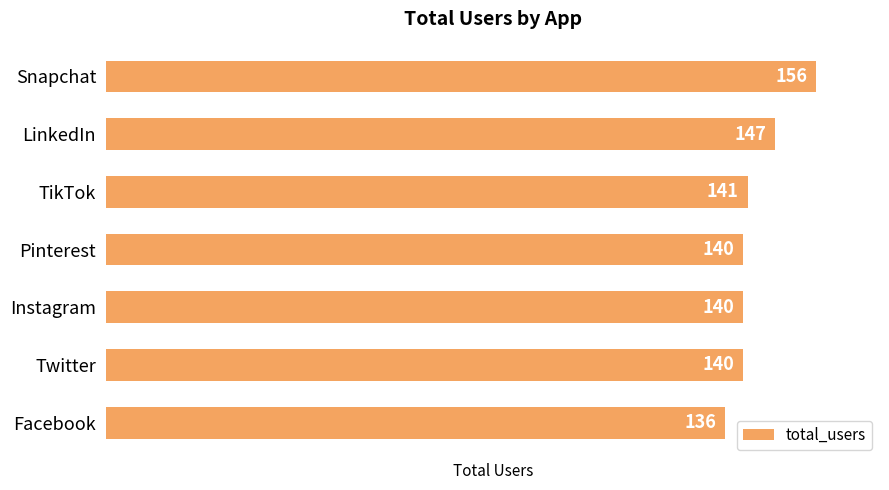

Read the value at Instagram, to the nearest 5.

140